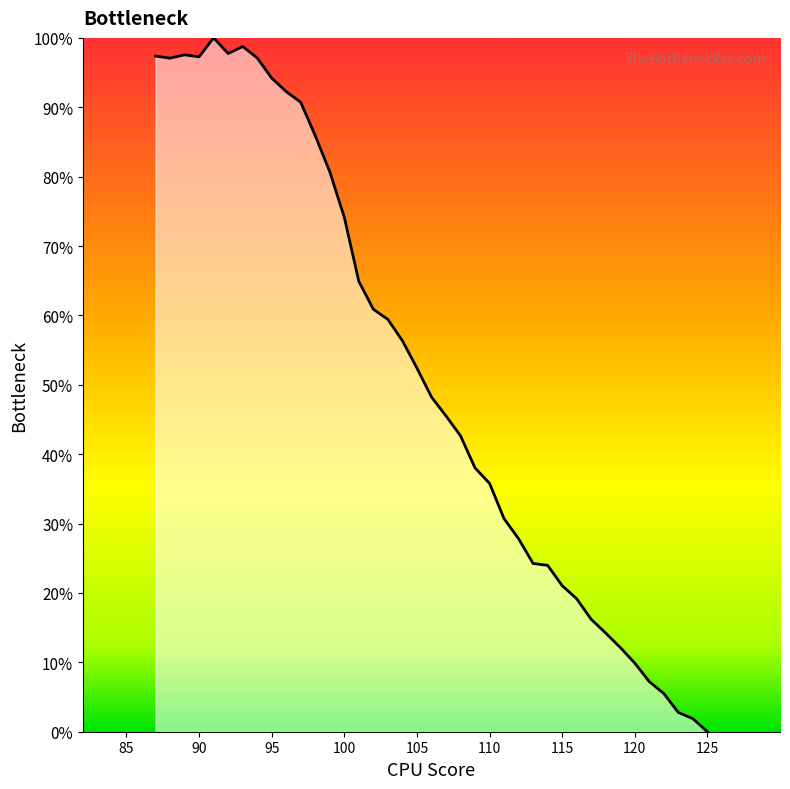

What is the difference between the maximum and minimum values?

100.0